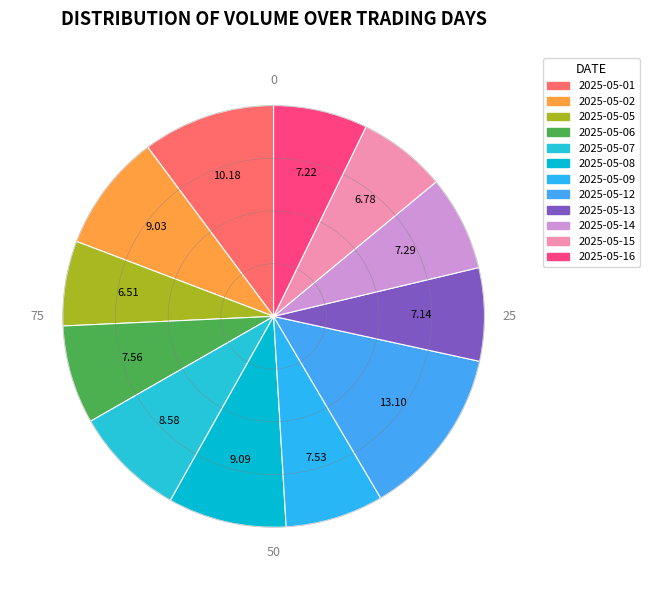

To the nearest percent, what is the difference between the largest and smallest slice percentages?

7%